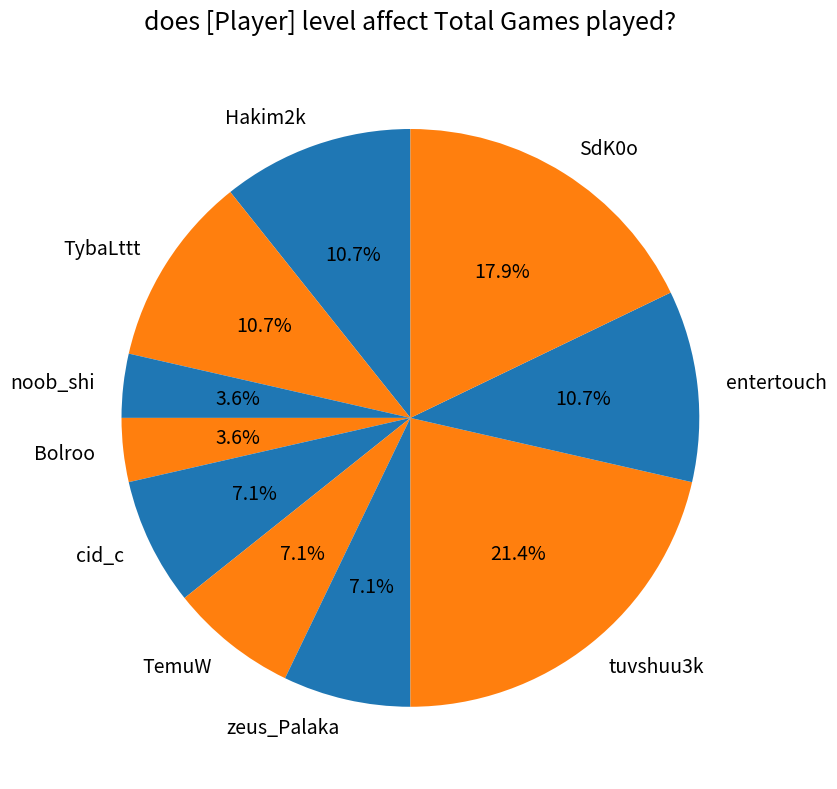

Does any single category account for the majority?

No